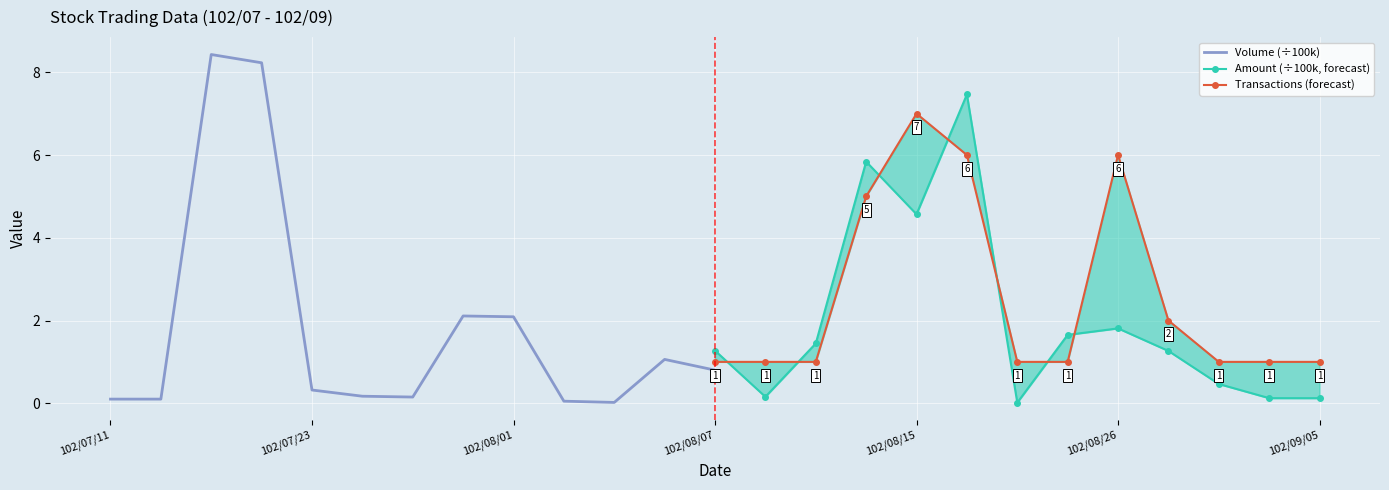

How many intersections are there between Amount (÷100k, forecast) and Transactions (forecast)?

7